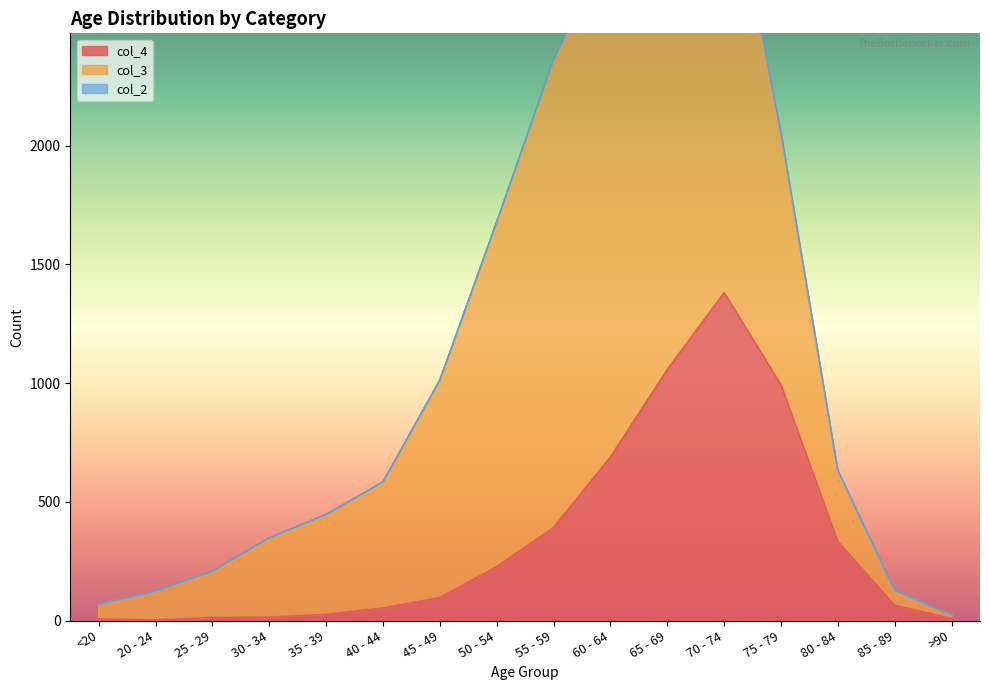

List the labels in order of col_2 value, smallest first.

<20, 25 - 29, >90, 20 - 24, 35 - 39, 40 - 44, 45 - 49, 85 - 89, 30 - 34, 50 - 54, 80 - 84, 55 - 59, 65 - 69, 60 - 64, 75 - 79, 70 - 74